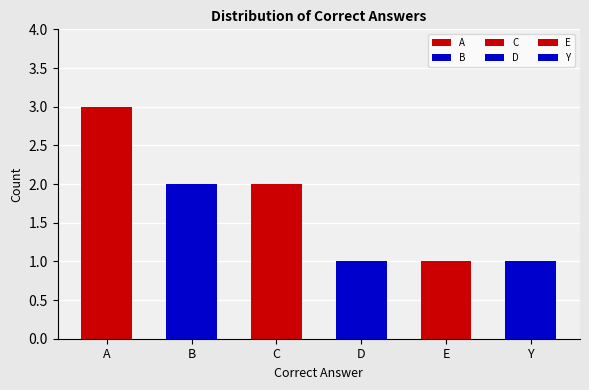

Which category has the lowest value across all series?

D